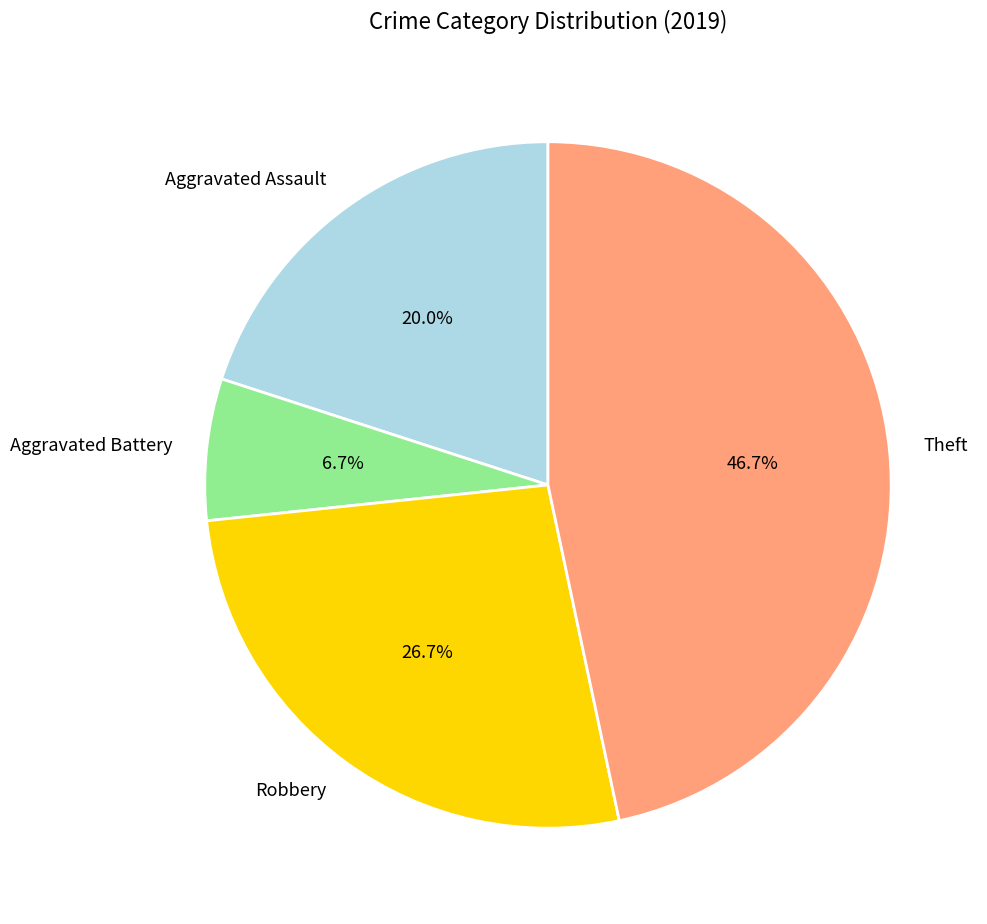

What portion of the pie excludes Aggravated Assault?

80.0%